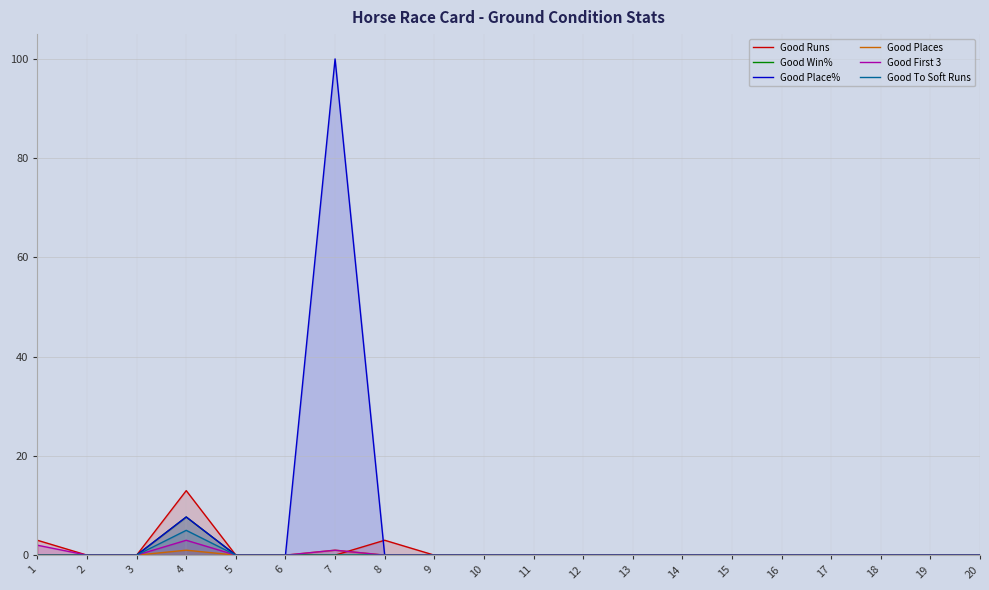

Between which two adjacent categories do Good Runs and Good First 3 first intersect?

7 and 8